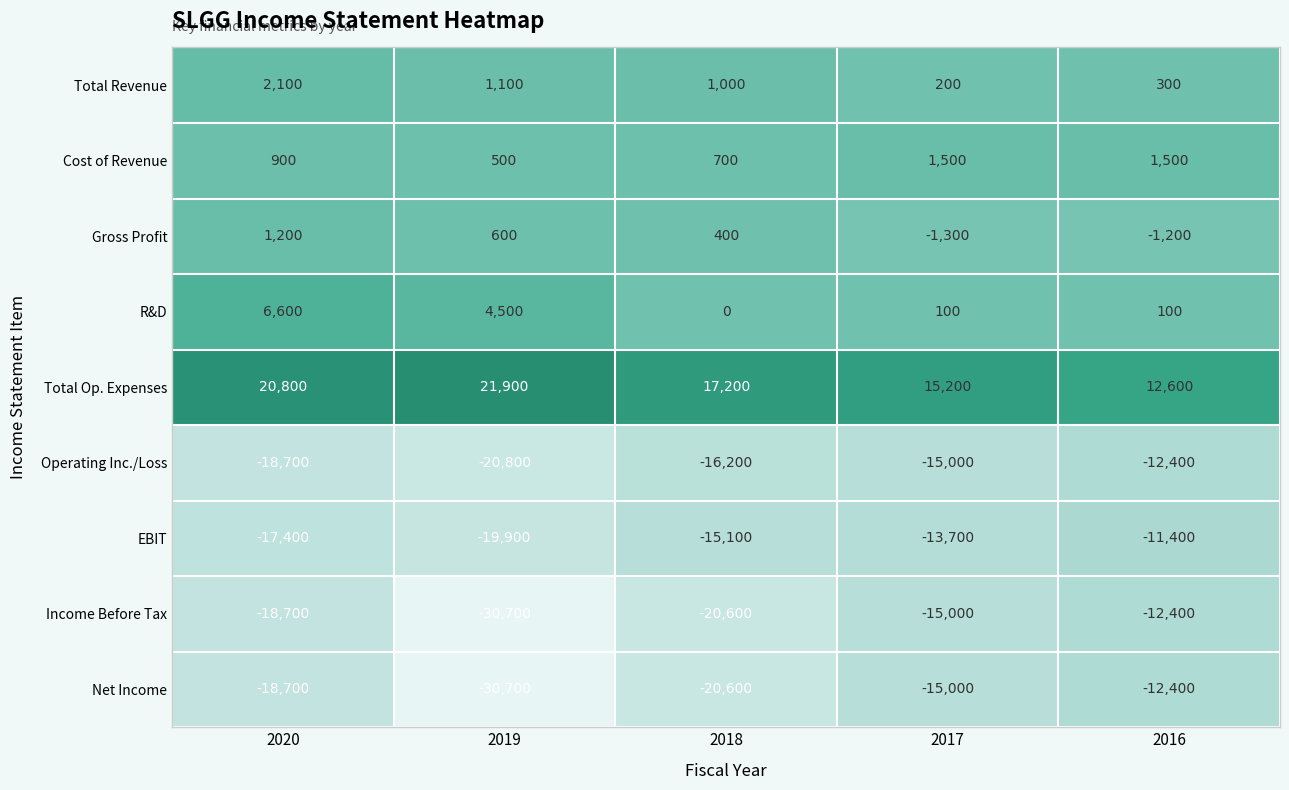

What is the average value of the Gross Profit series?

-60